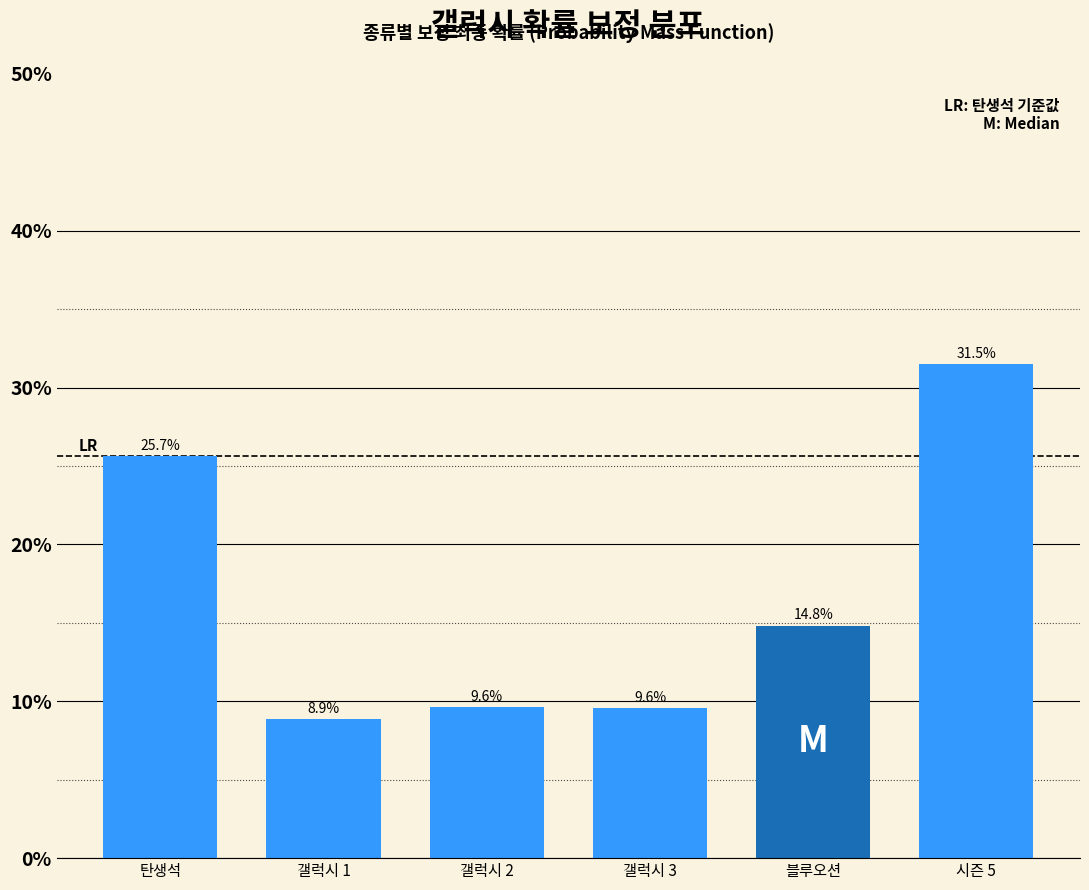

Does the chart contain any negative values?

No